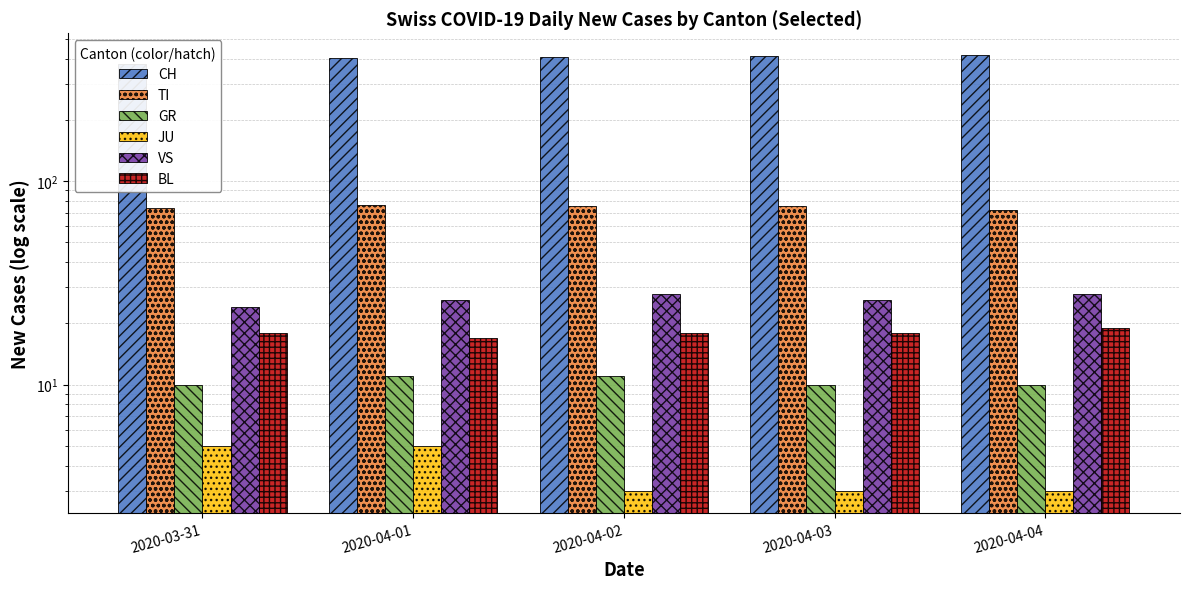

At how many categories does at least one series exceed 257?

5